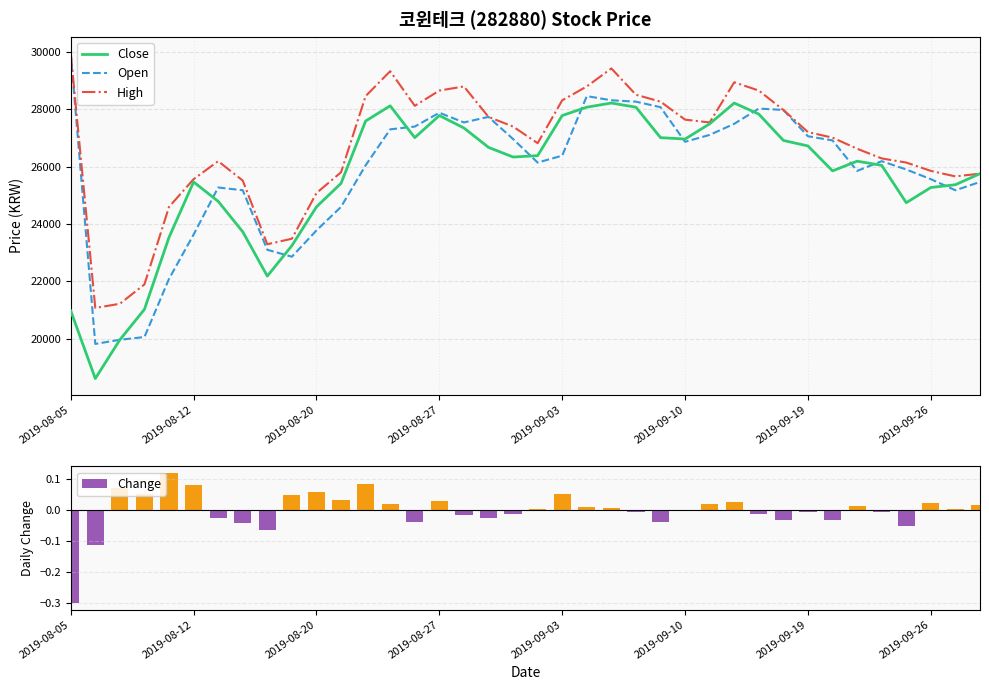

Reading left to right, transcribe all the data shown in this chart.

Close: 20981.0	18617.0	19968.0	21029.0	23537.0	25466.0	24791.0	23730.0	22187.0	23248.0	24598.0	25418.0	27589.0	28119.0	27010.0	27781.0	27347.0	26672.0	26335.0	26383.0	27781.0	28071.0	28216.0	28071.0	27010.0	26962.0	27492.0	28216.0	27830.0	26913.0	26720.0	25852.0	26190.0	26045.0	24743.0	25273.0	25370.0	25756.0
Open: 29952.0	19823.0	19968.0	20064.0	22090.0	23634.0	25273.0	25177.0	23103.0	22862.0	23778.0	24598.0	26045.0	27299.0	27396.0	27878.0	27540.0	27733.0	26962.0	26142.0	26383.0	28457.0	28312.0	28264.0	28071.0	26865.0	27106.0	27492.0	28023.0	27974.0	27058.0	26913.0	25852.0	26190.0	25900.0	25563.0	25177.0	25466.0
High: 29952.0	21077.0	21222.0	21897.0	24598.0	25563.0	26190.0	25515.0	23296.0	23489.0	25080.0	25804.0	28457.0	29325.0	28119.0	28650.0	28794.0	27733.0	27396.0	26817.0	28312.0	28794.0	29421.0	28505.0	28264.0	27637.0	27540.0	28939.0	28650.0	27974.0	27203.0	27010.0	26624.0	26286.0	26142.0	25852.0	25659.0	25756.0
Change: -0.3	-0.1	0.1	0.1	0.1	0.1	-0.0	-0.0	-0.1	0.0	0.1	0.0	0.1	0.0	-0.0	0.0	-0.0	-0.0	-0.0	0.0	0.1	0.0	0.0	-0.0	-0.0	-0.0	0.0	0.0	-0.0	-0.0	-0.0	-0.0	0.0	-0.0	-0.1	0.0	0.0	0.0